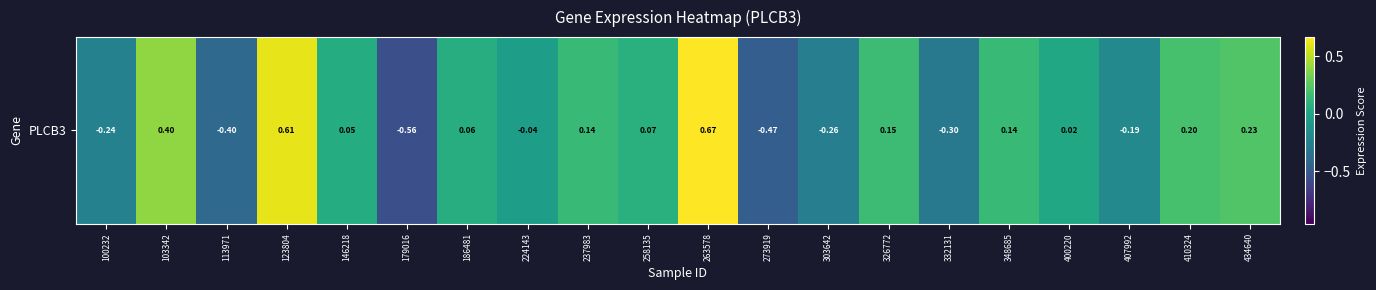

How many values are below 0?

8